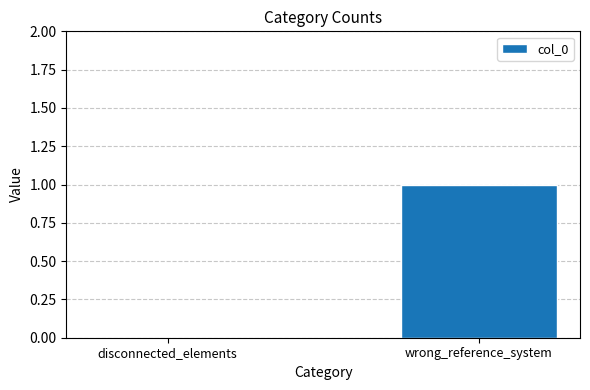

What is the maximum value shown in the chart?

1